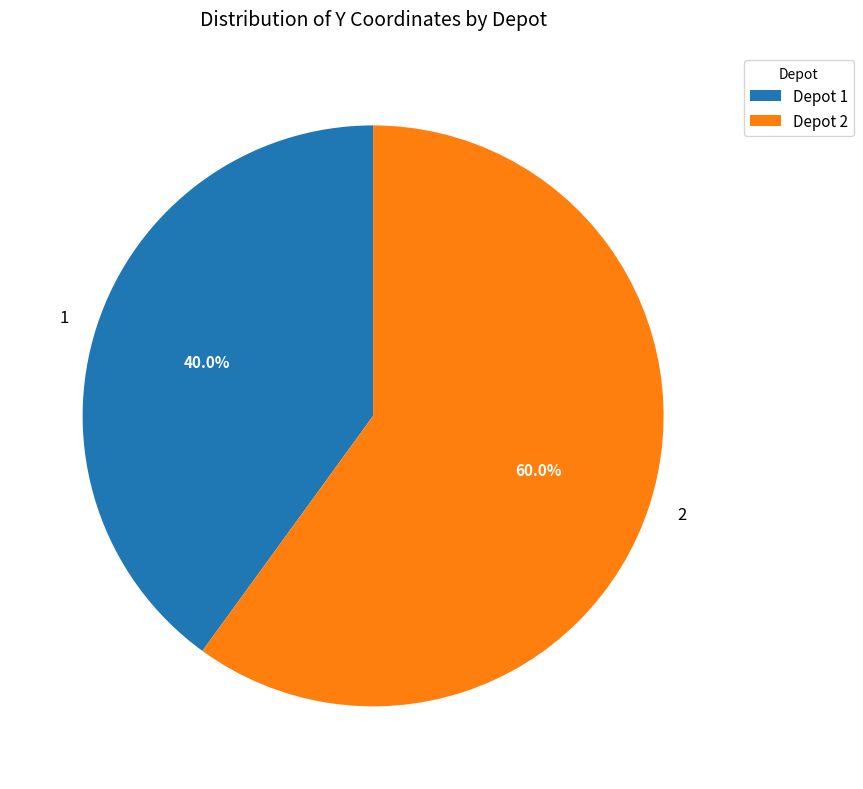

Is 2 the majority of the pie?

Yes